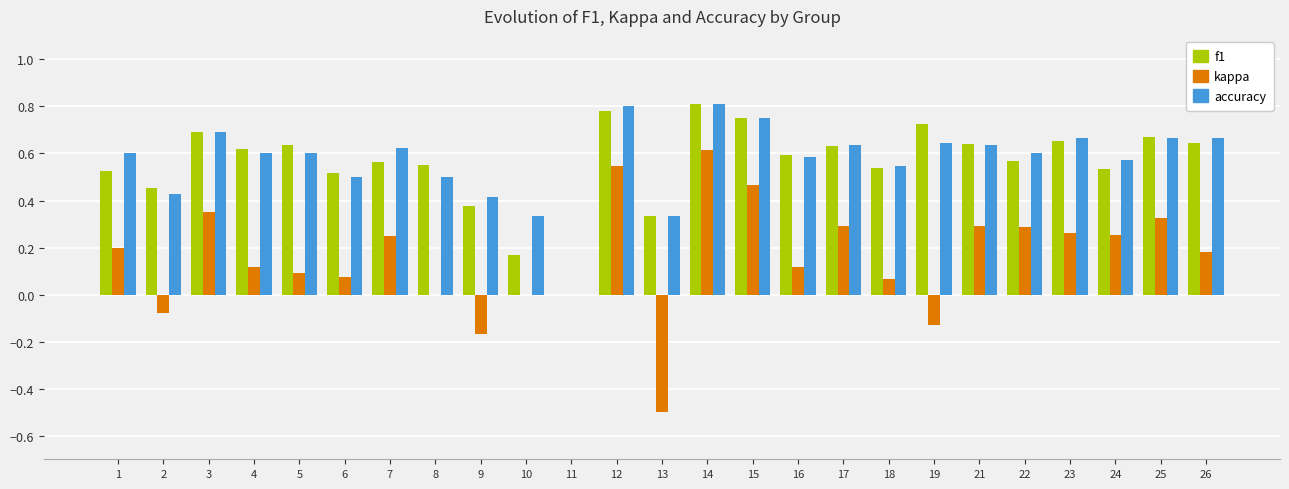

What is the total value across all series at 17?

1.6